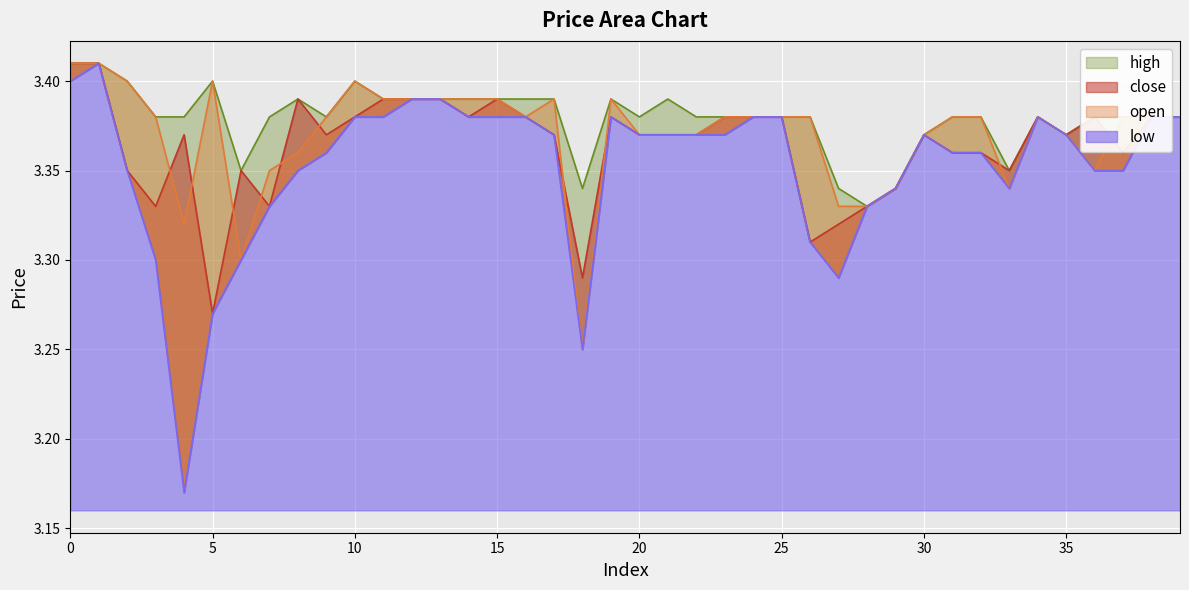

What is the approximate value of close at 38?

3.4